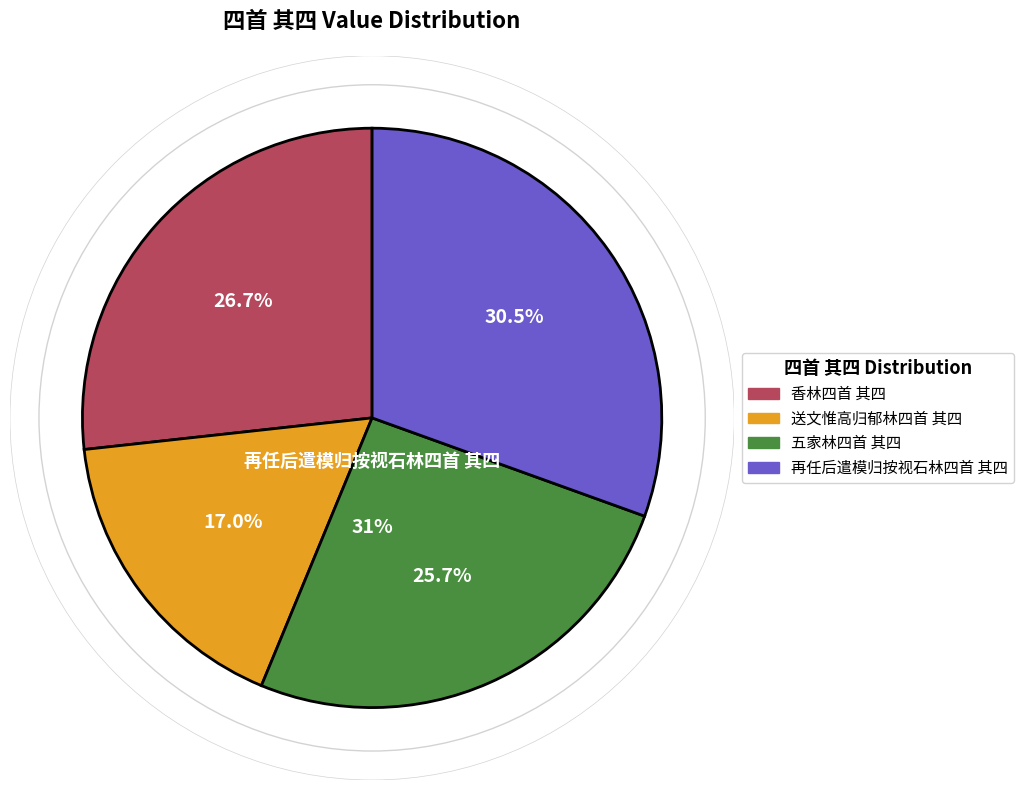

Which has a higher value, 送文惟高归郁林四首 其四 or 香林四首 其四?

香林四首 其四